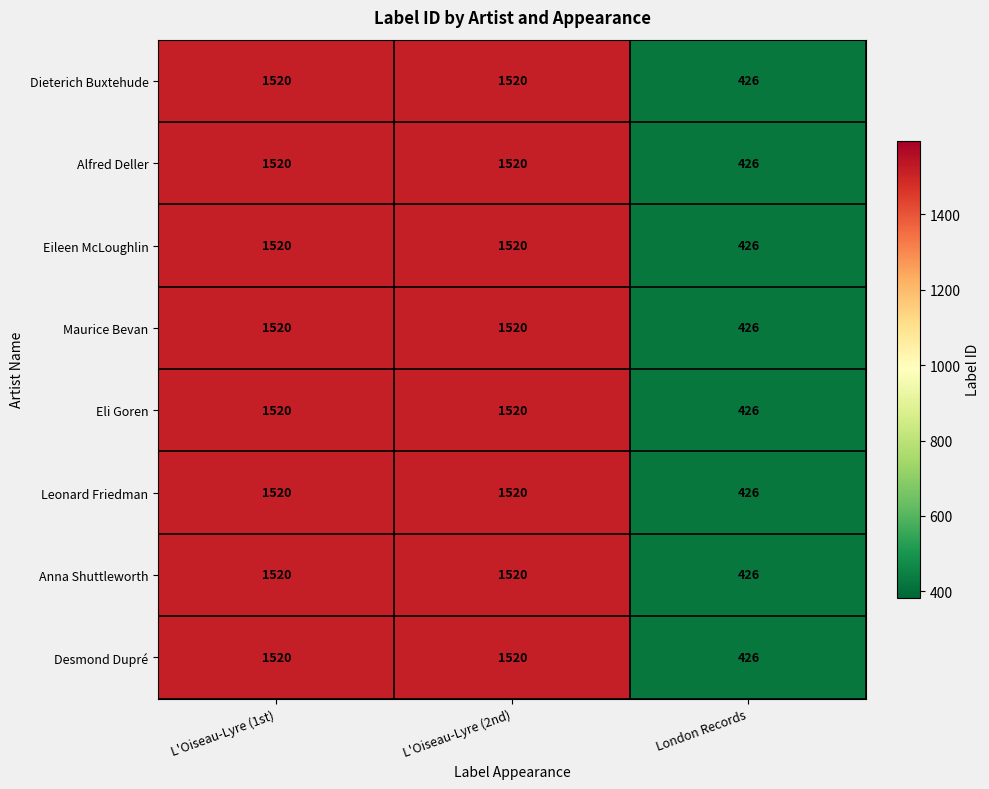

What is the lowest value of the Maurice Bevan series?

426